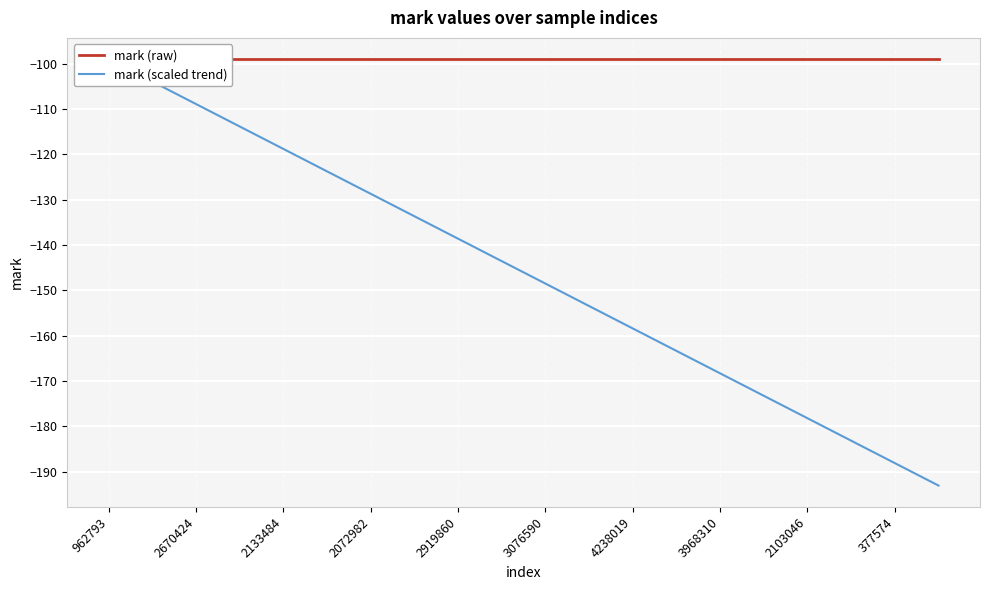

Is it true that mark (scaled trend) equals -188.1 at 377574?

True